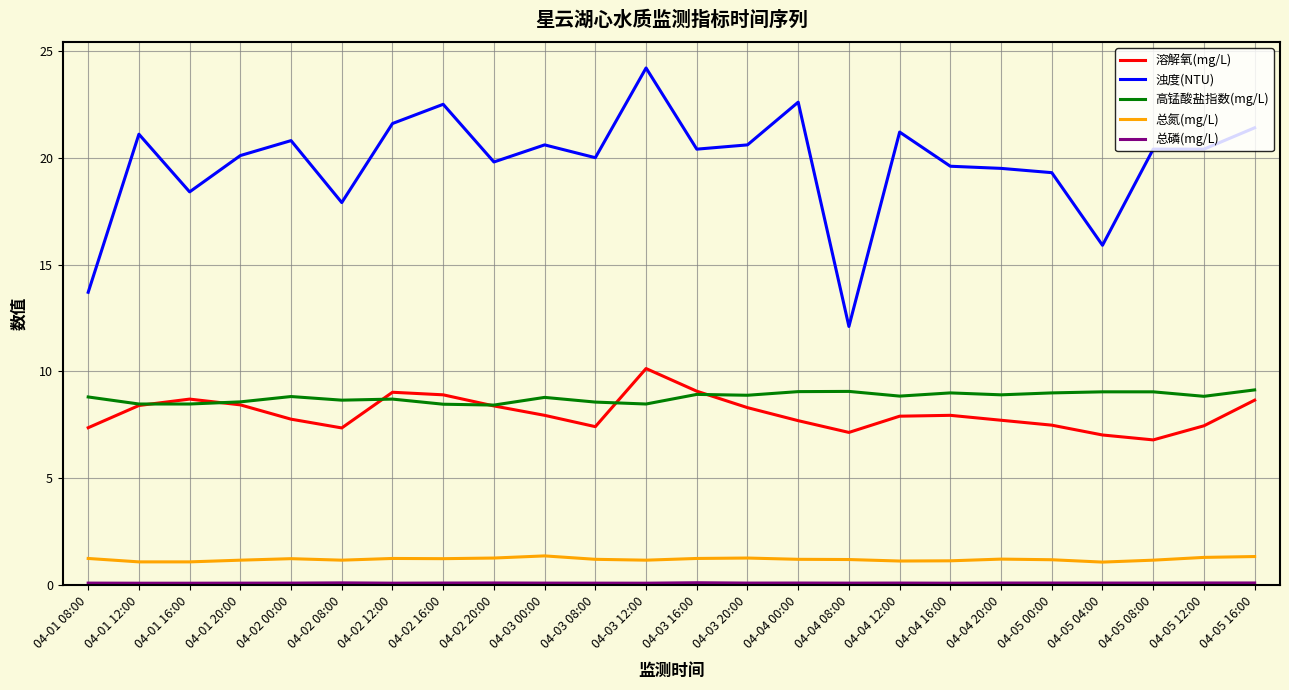

True or false: 浊度(NTU) and 总氮(mg/L) intersect in this chart.

False